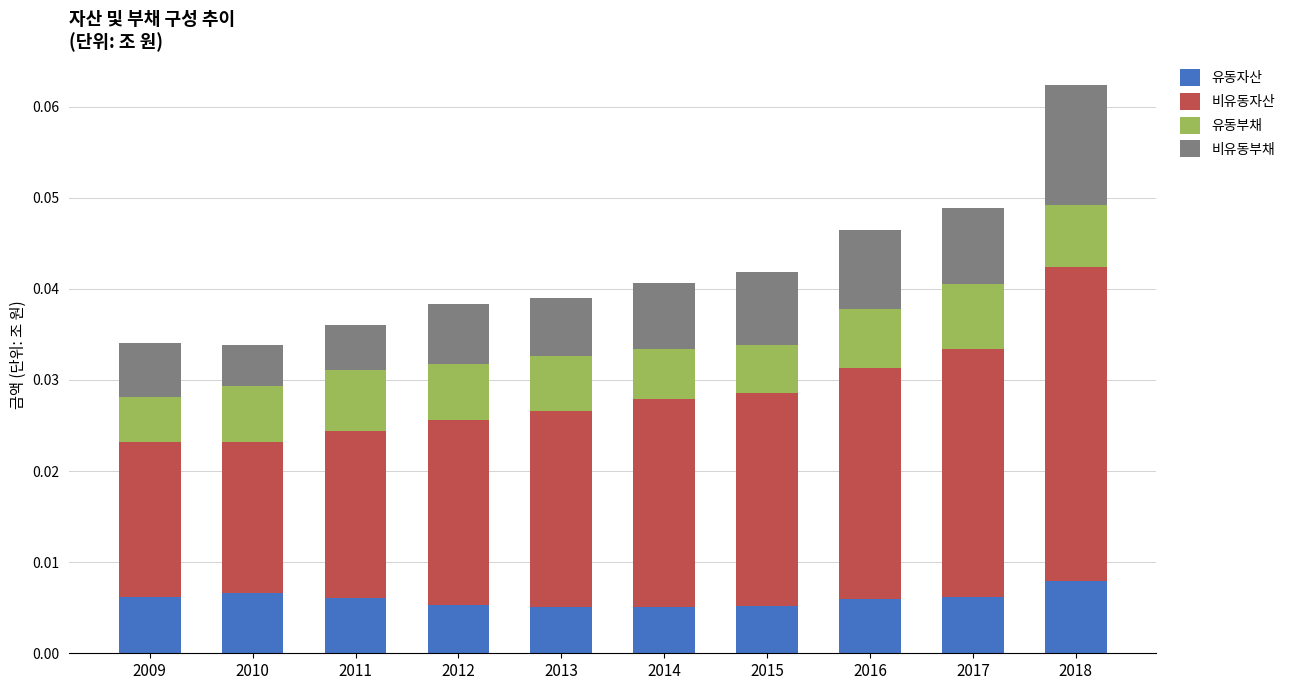

At which category is the sum across all series the highest?

2018